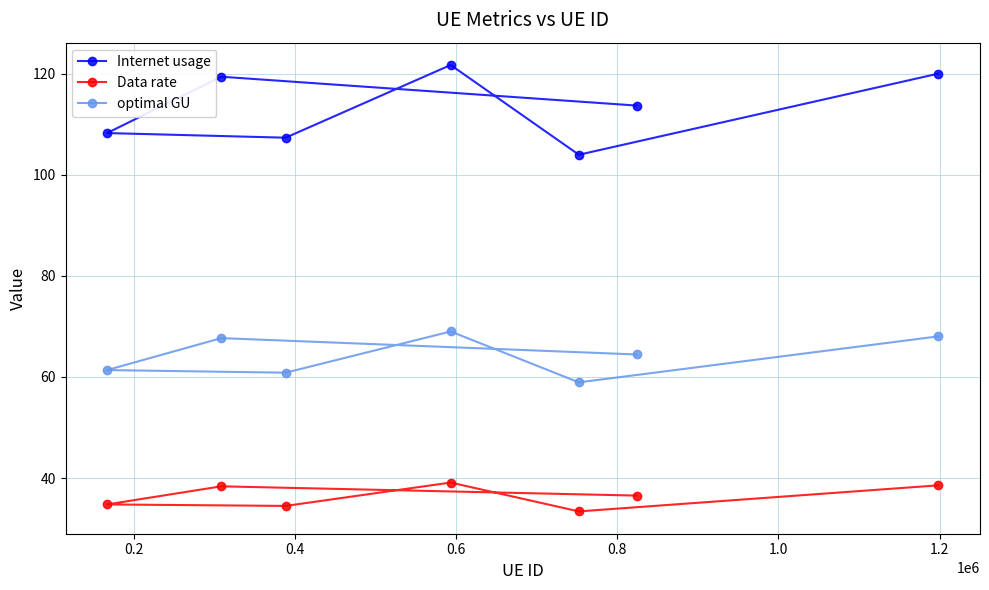

Rank the series by their maximum value, from lowest to highest.

Data rate, optimal GU, Internet usage